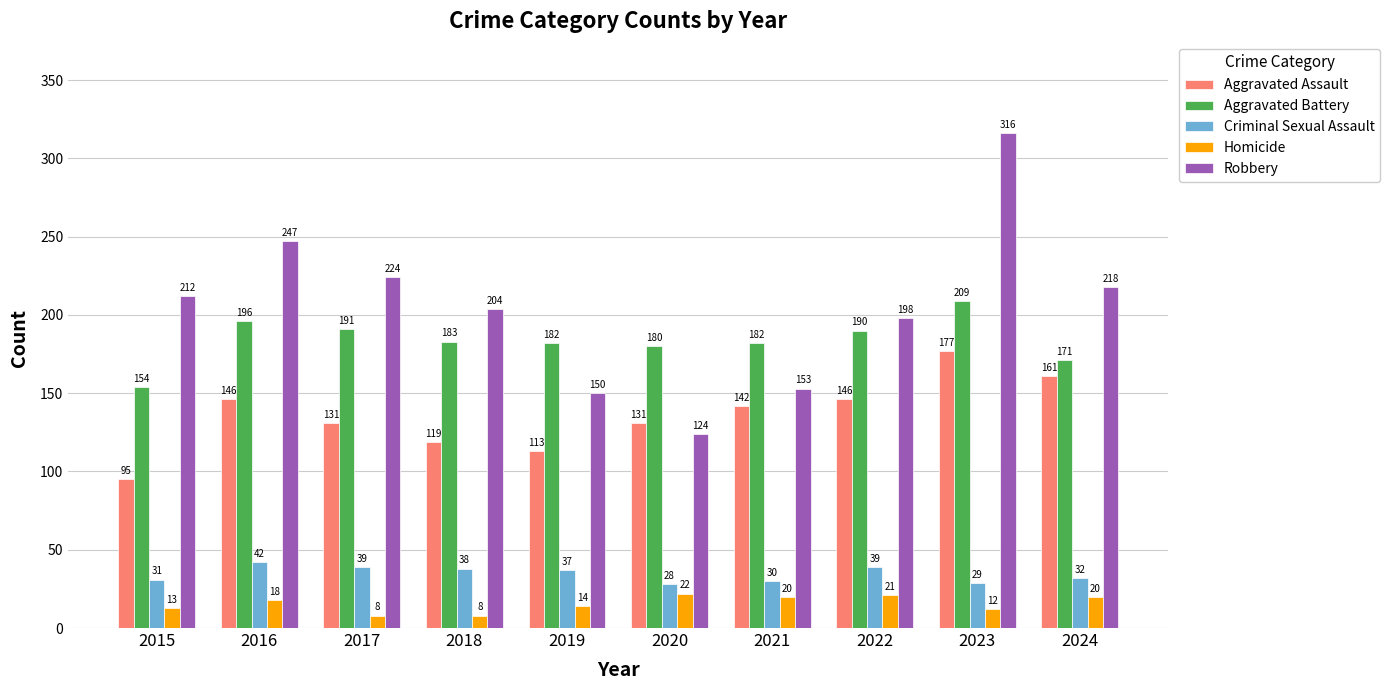

True or false: Criminal Sexual Assault has a value of 37 at 2019.

True